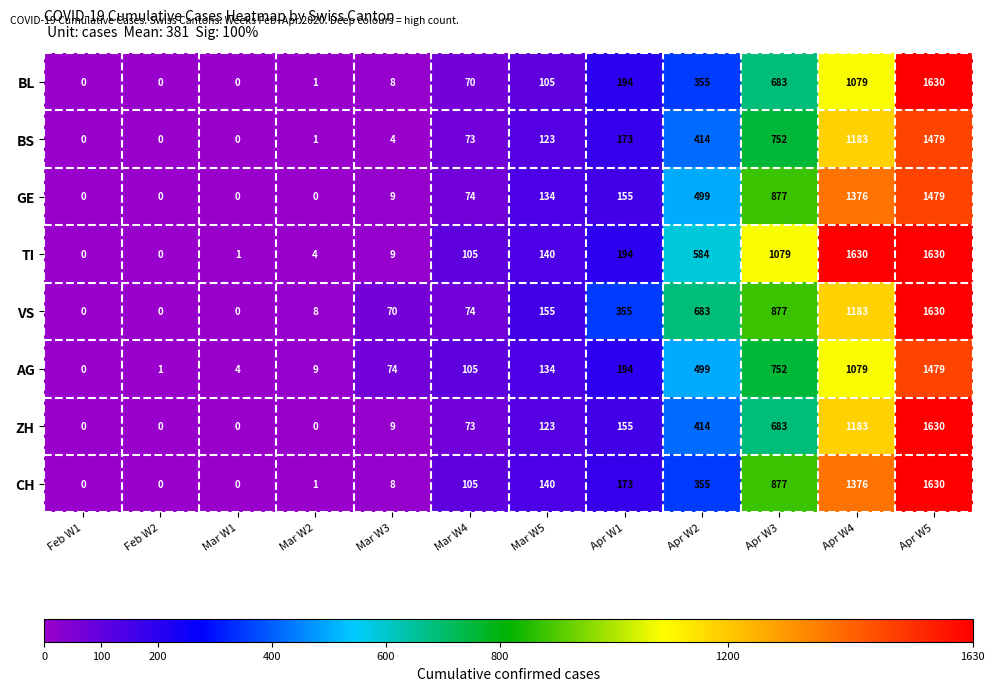

At which category is the sum across all series the highest?

Apr W5